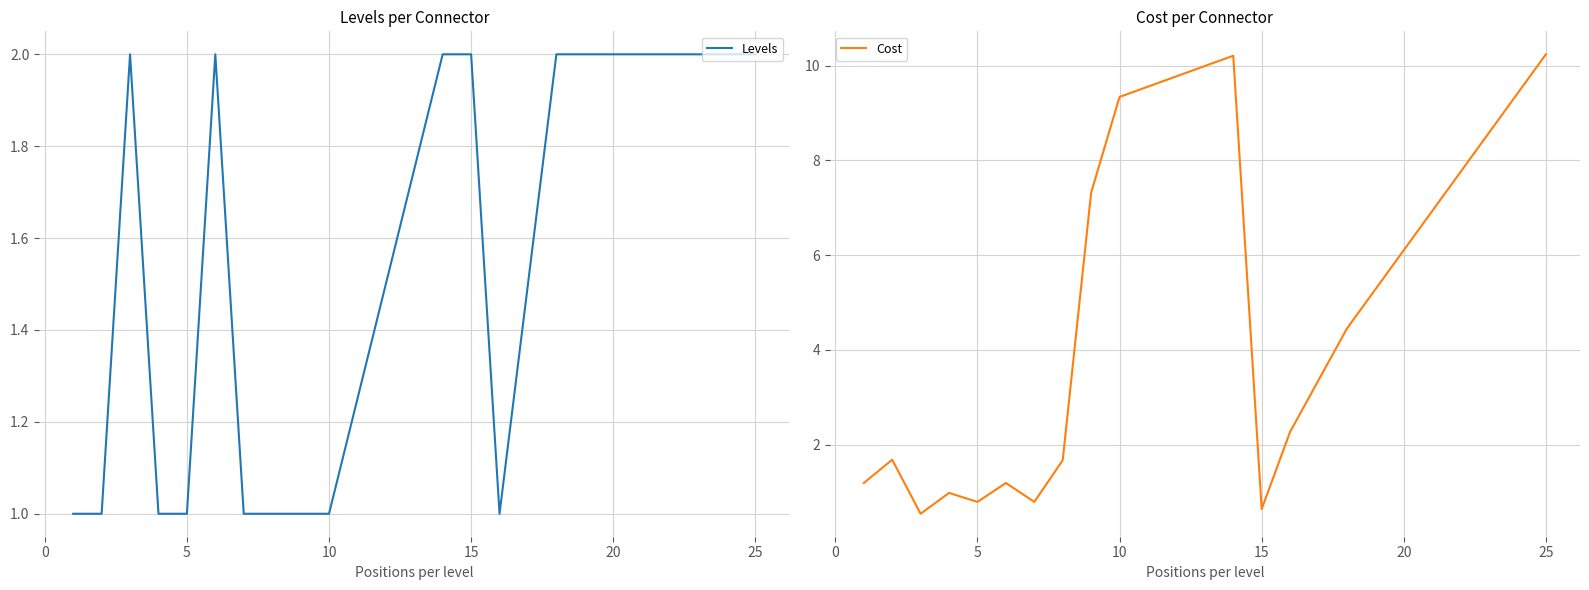

How many categories are shown in the chart?

15